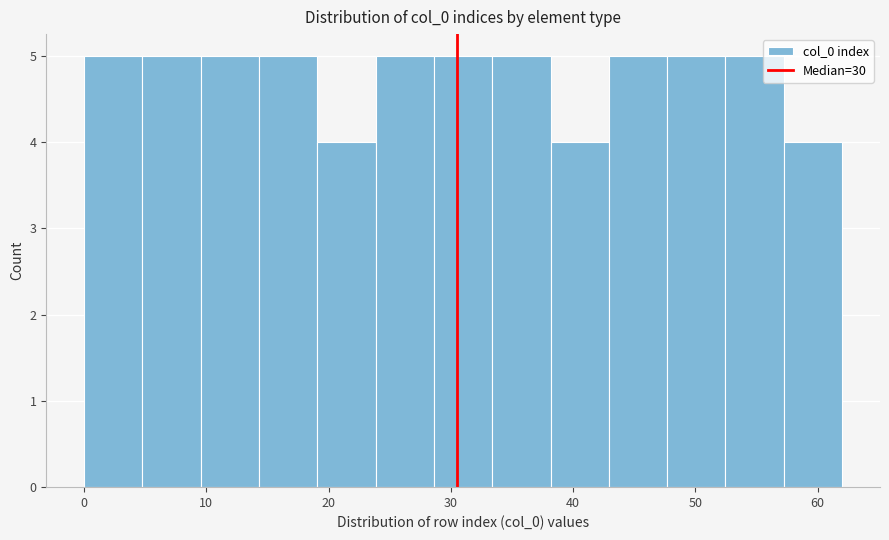

Reading left to right, transcribe this chart: for each bar, give the range it covers on the x-axis and its height. Neither the bar edges nor the heights are printed on the chart, so give them approximately, as read against the axes.

0 to 5: 5
5 to 10: 5
10 to 14: 5
14 to 19: 5
19 to 24: 4
24 to 29: 5
29 to 33: 5
33 to 38: 5
38 to 43: 4
43 to 48: 5
48 to 52: 5
52 to 57: 5
57 to 62: 4